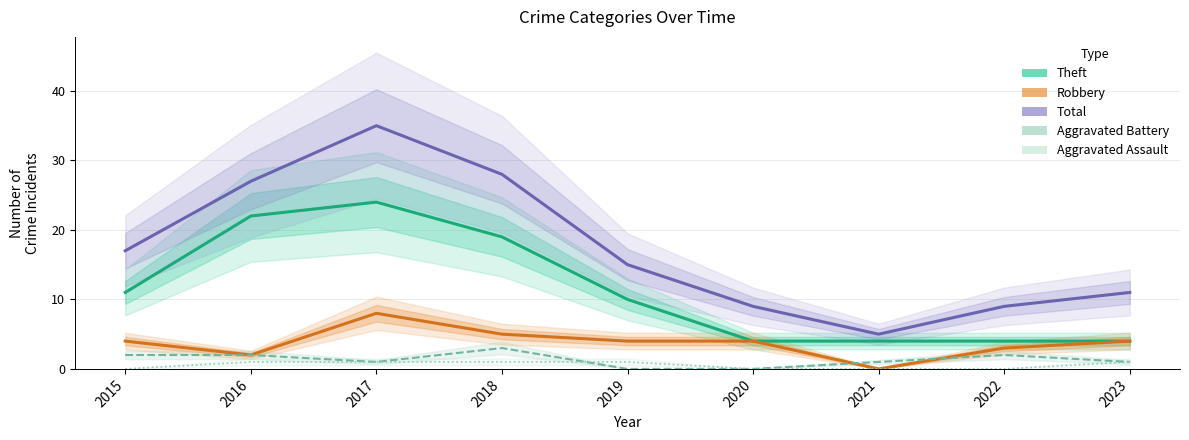

Is this an area chart (filled region under the line)?

No